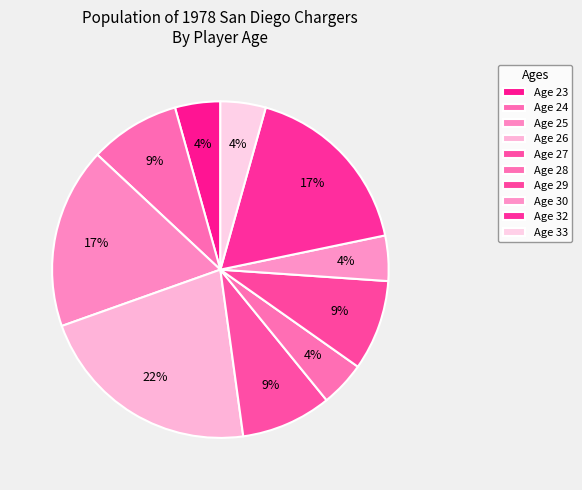

Is there a majority slice in this chart?

No